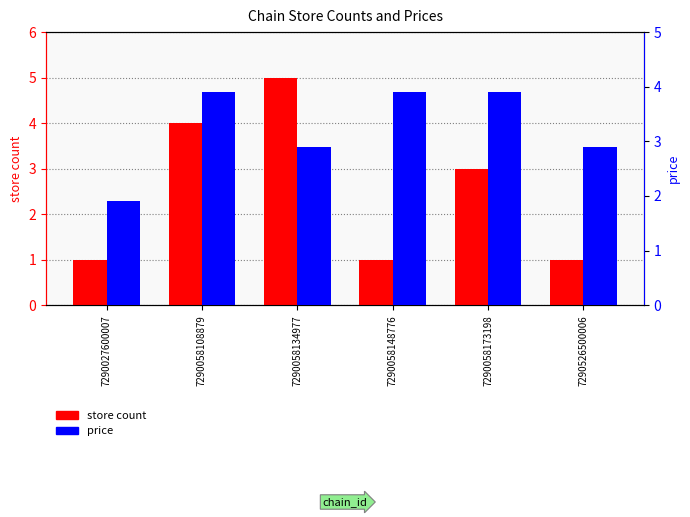

Which series changed the most between 7290058108879 and 7290058148776?

store_count